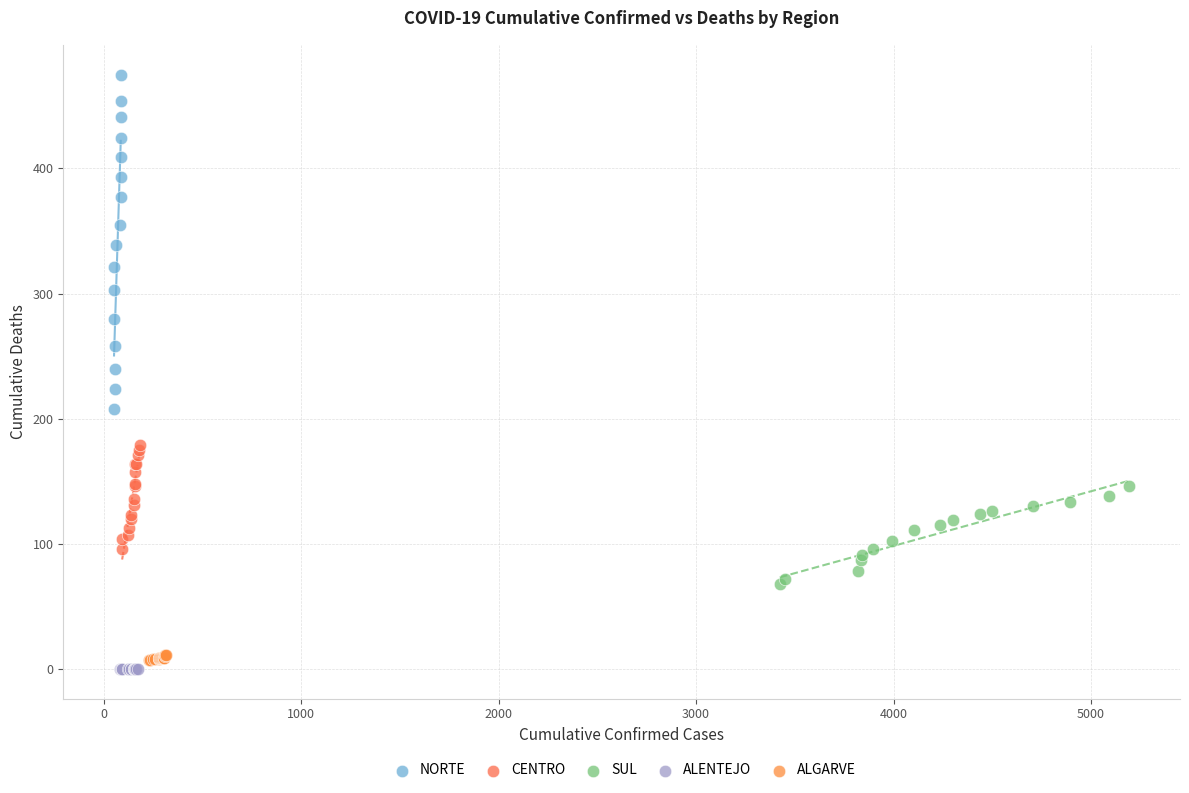

Which series reaches the maximum Y coordinate?

NORTE